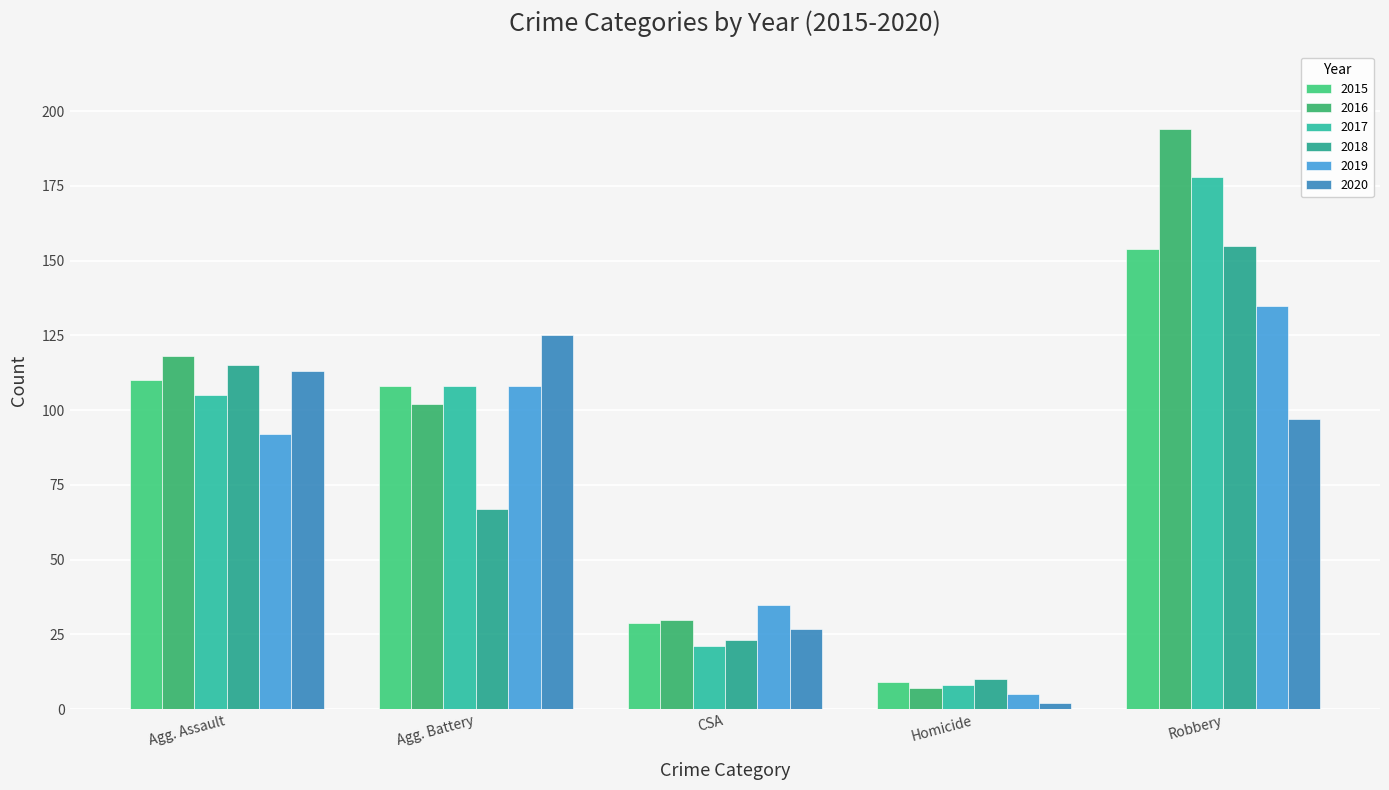

What is the label of the 2nd bar from the right?

Homicide